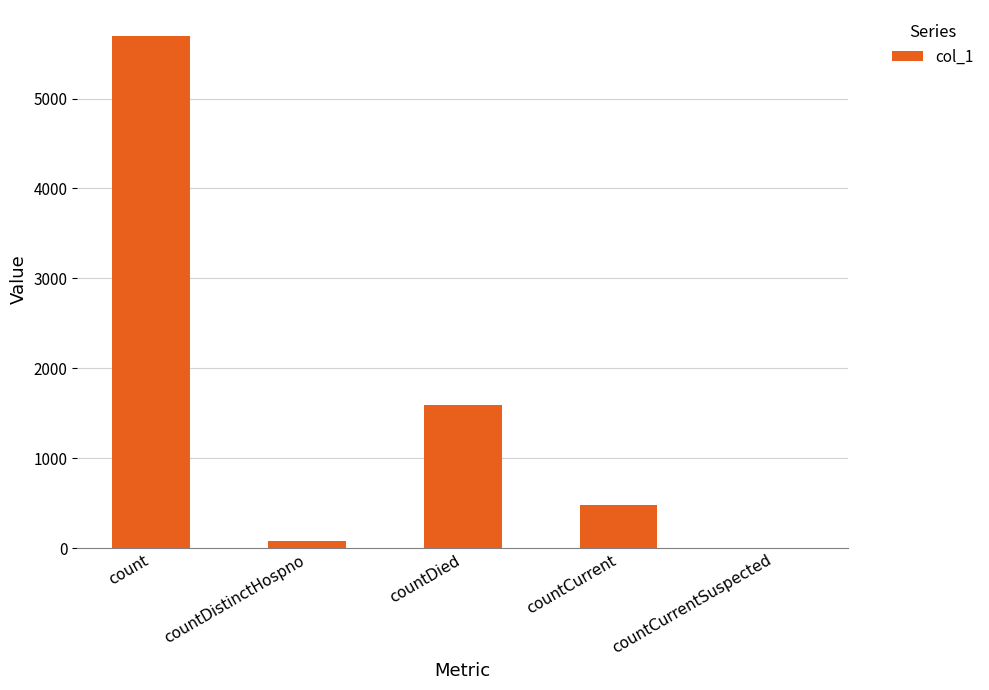

Which category has the highest value across all series?

count